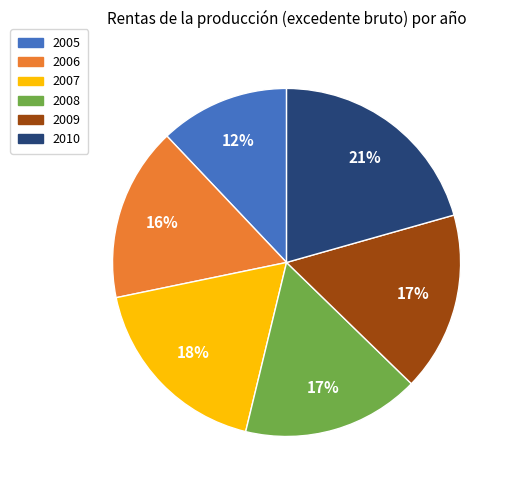

Which category has the biggest portion of the pie?

2010